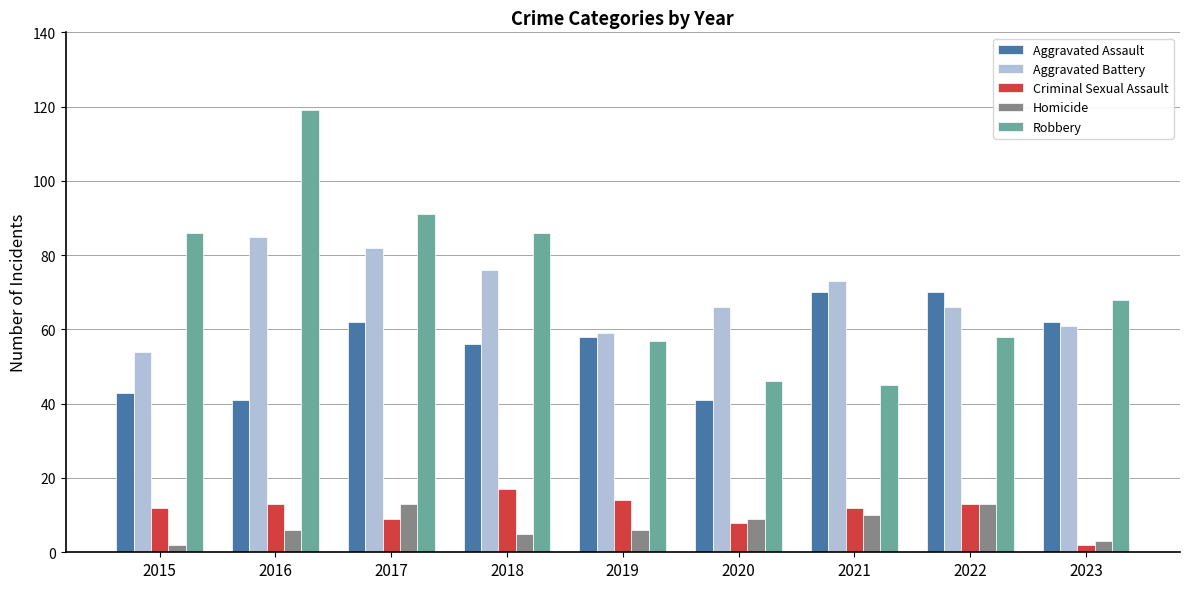

The Robbery series shows 73 at 2016. True or false?

False